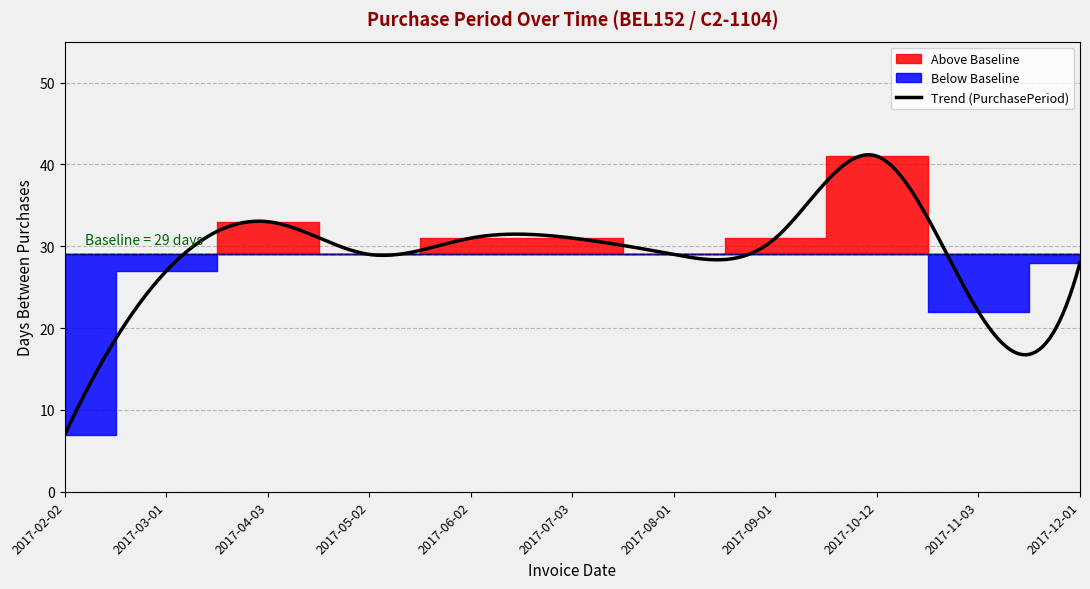

Is it true that the value at 2017-04-03 is 33?

True